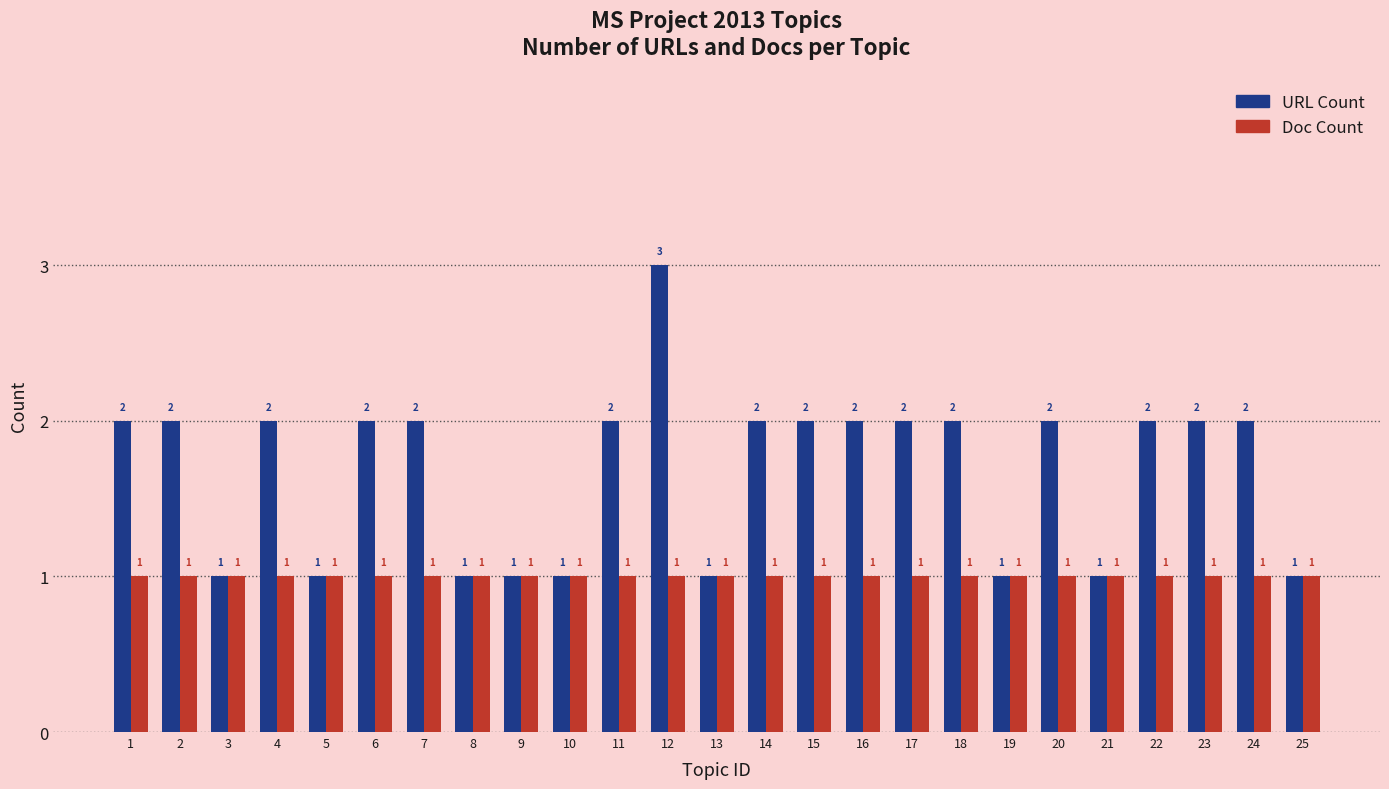

Rank the series by their maximum value, from lowest to highest.

Doc Count, URL Count